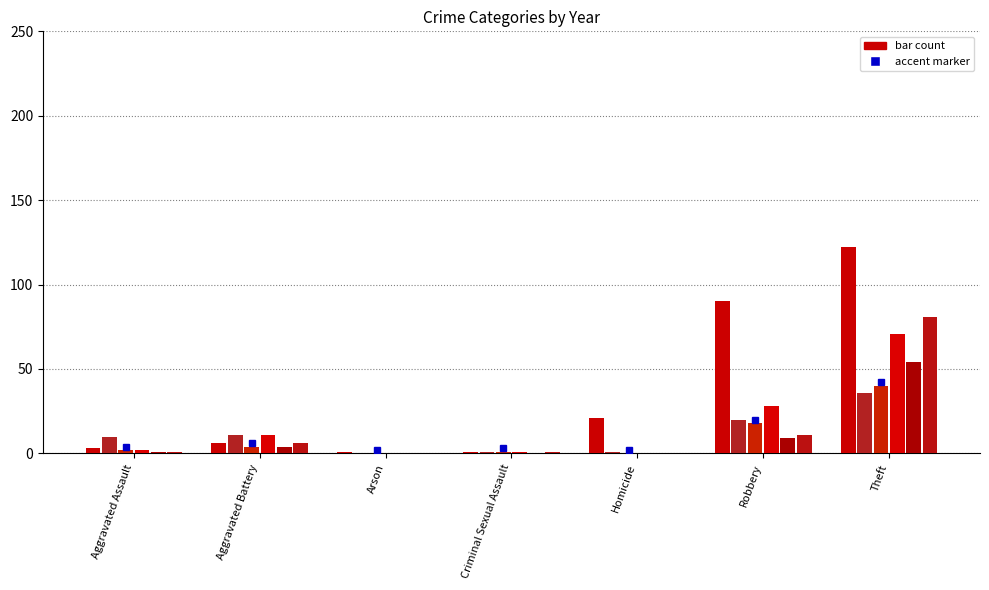

How many groups of bars are there?

7